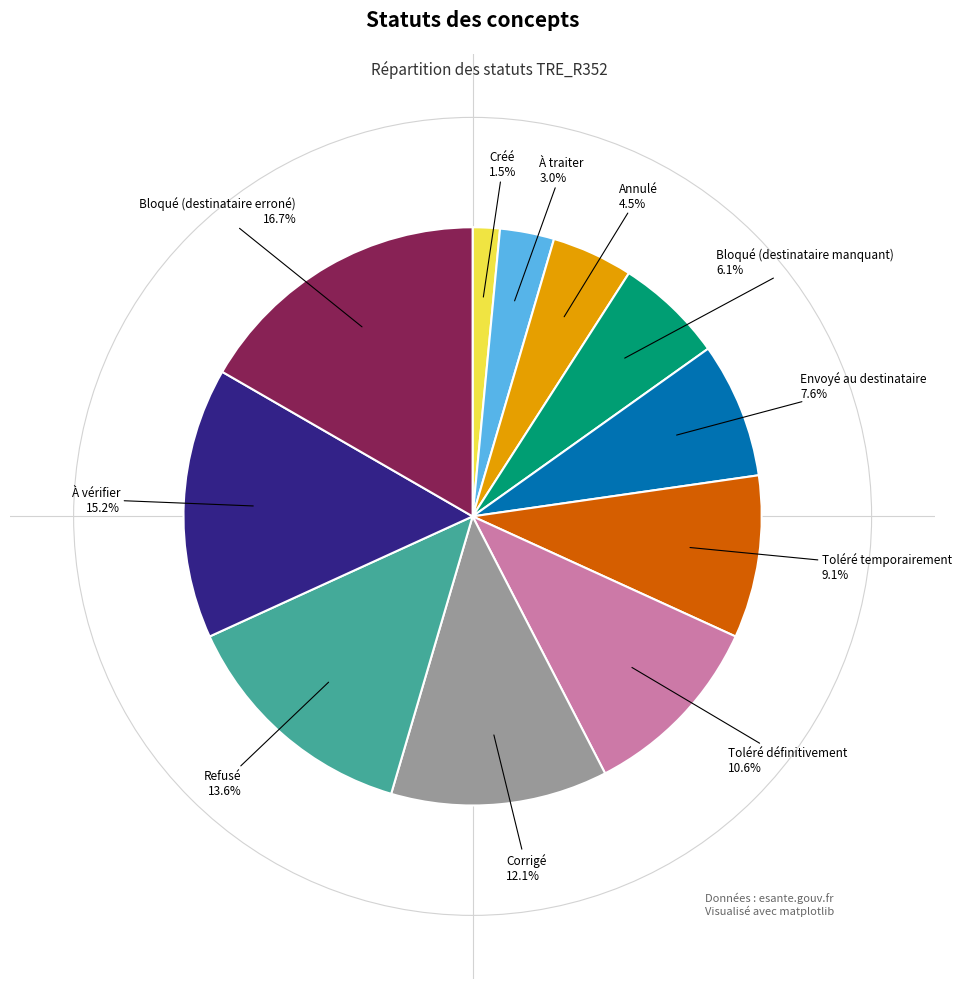

Does any single category account for the majority?

No